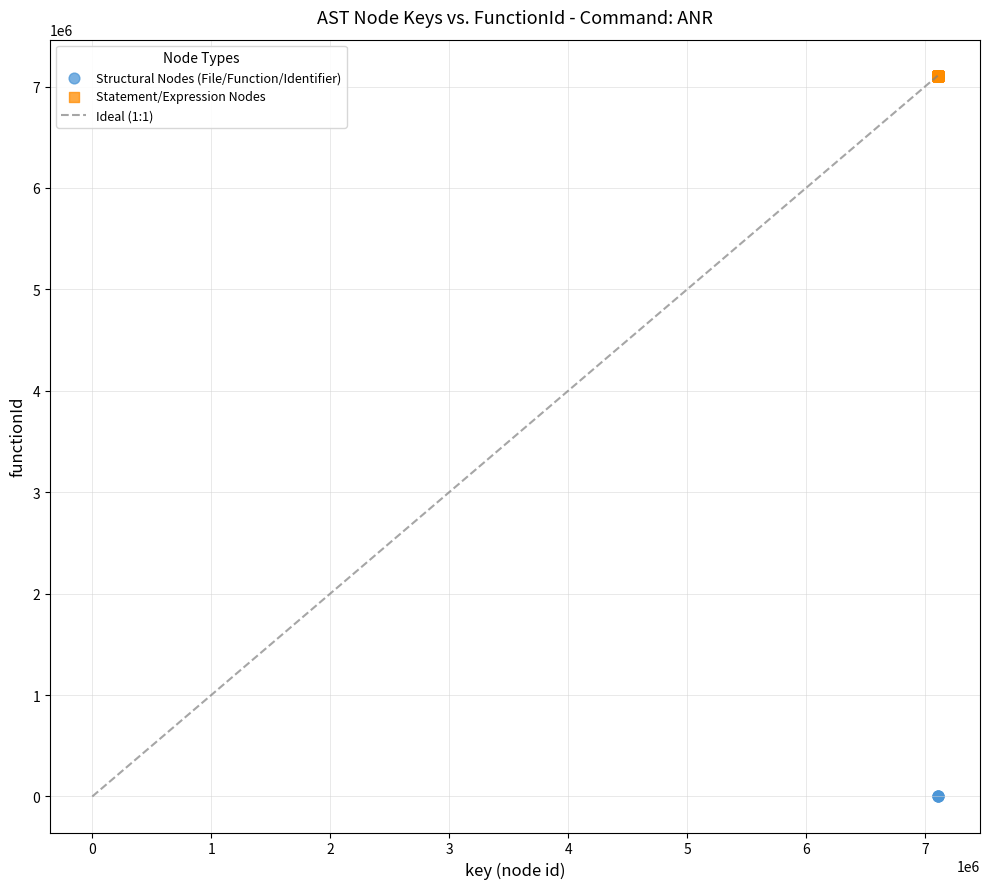

Which series reaches the minimum Y coordinate?

Structural Nodes (File/Function/Identifier)